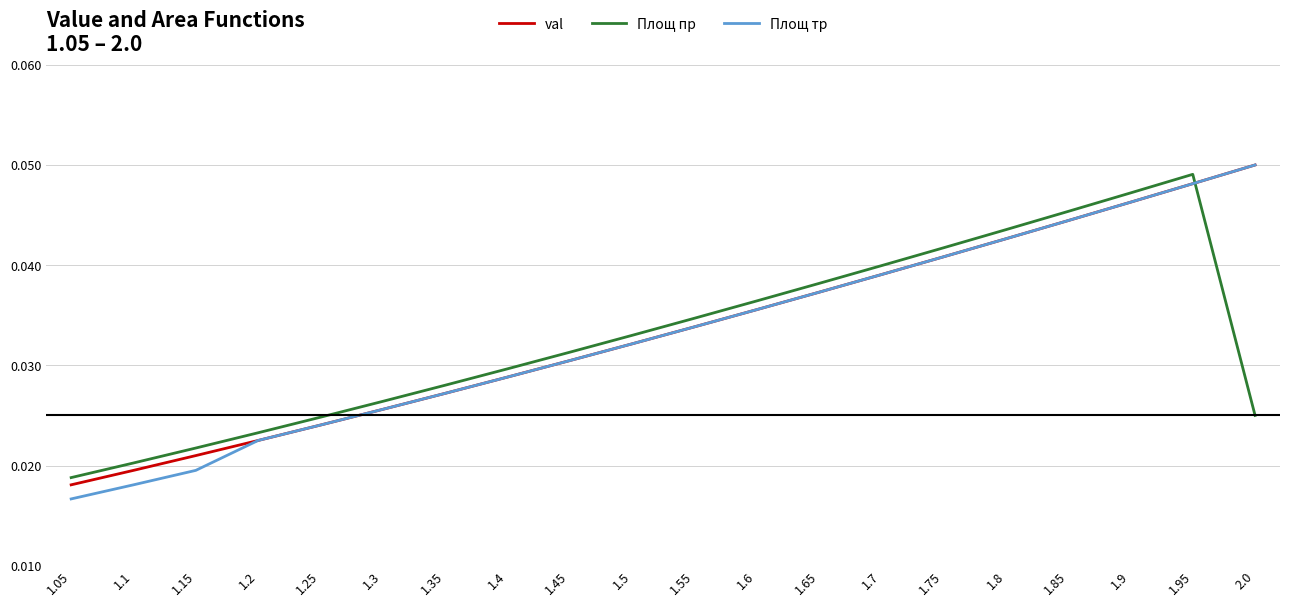

Which category has the highest value across all series?

2.0